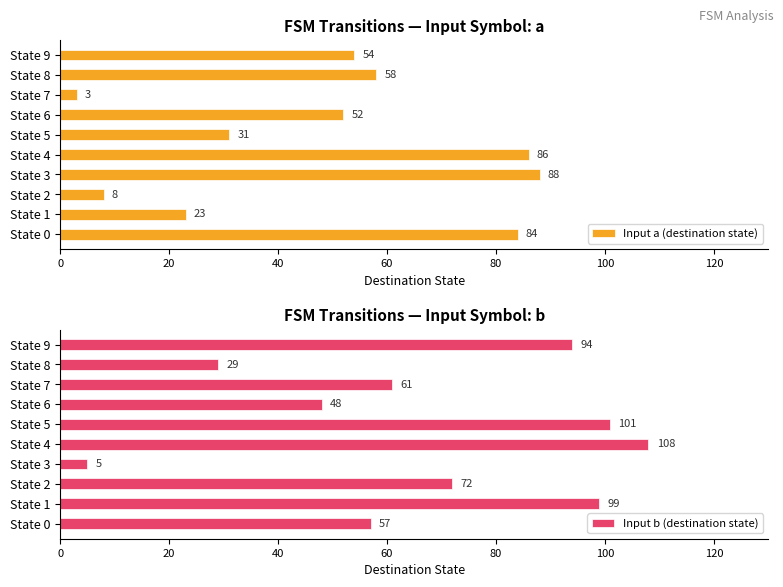

Reading left to right, transcribe all the data shown in this chart.

Input a (destination state): 84	23	8	88	86	31	52	3	58	54
Input b (destination state): 57	99	72	5	108	101	48	61	29	94